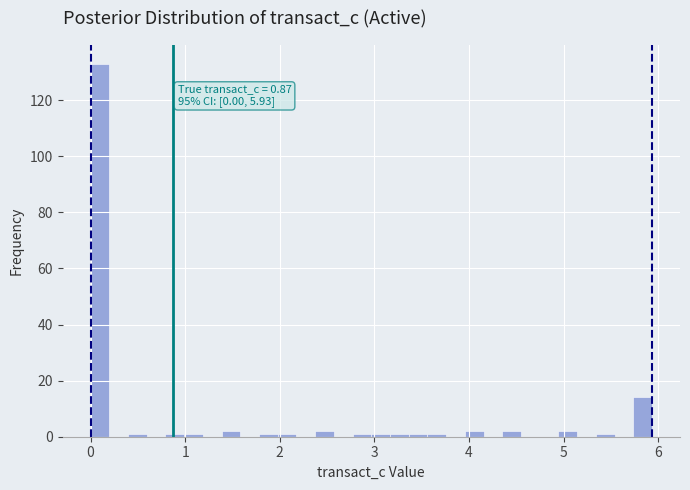

Around what value on the x-axis is the tallest bar? Give the approximate position of its centre, as read against the axis.

0.1